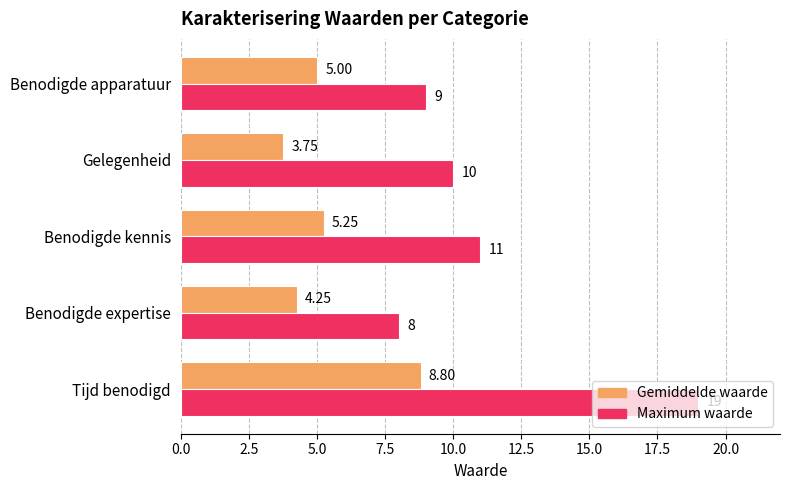

How many values in the Maximum waarde series are below 10?

2